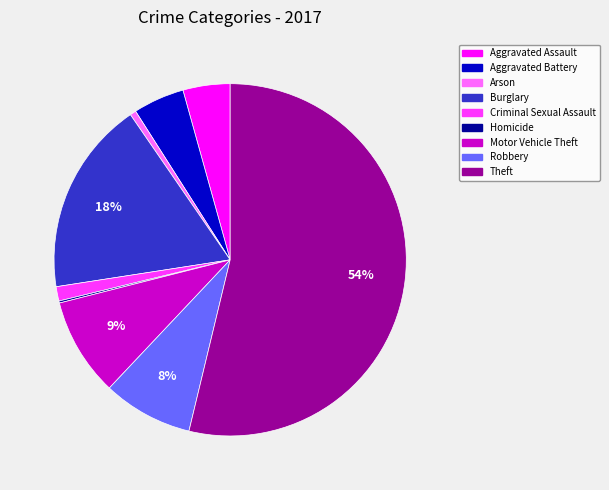

Between Robbery and Criminal Sexual Assault, which is larger?

Robbery